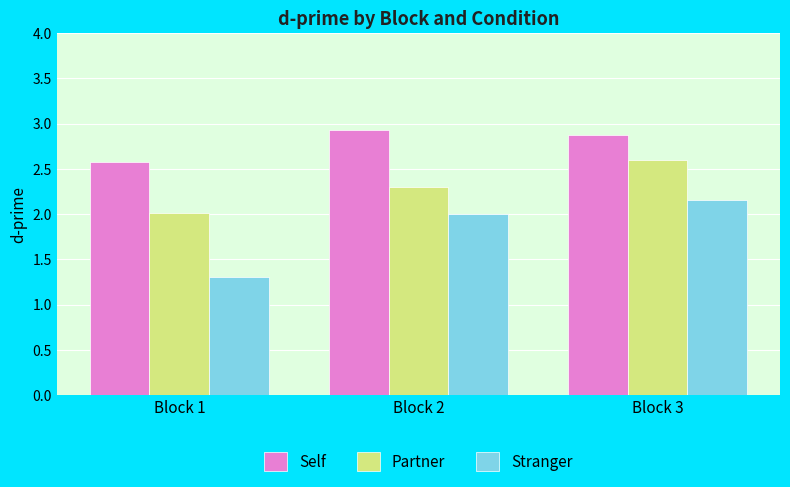

At which category is the sum across all series the highest?

Block 3